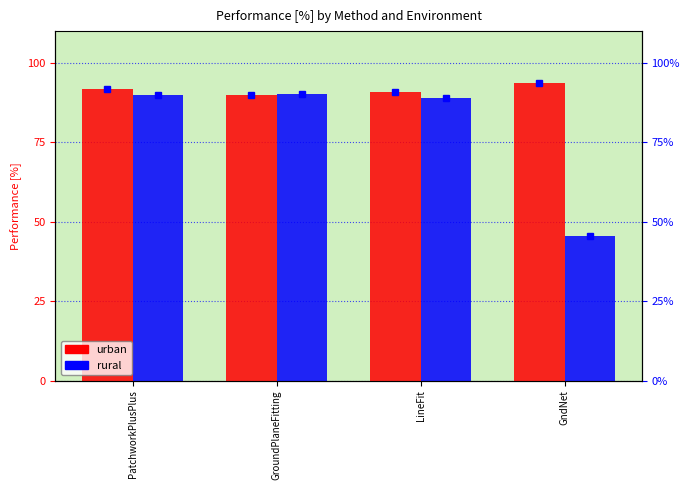

Are the bars grouped side by side (vs. stacked)?

Yes